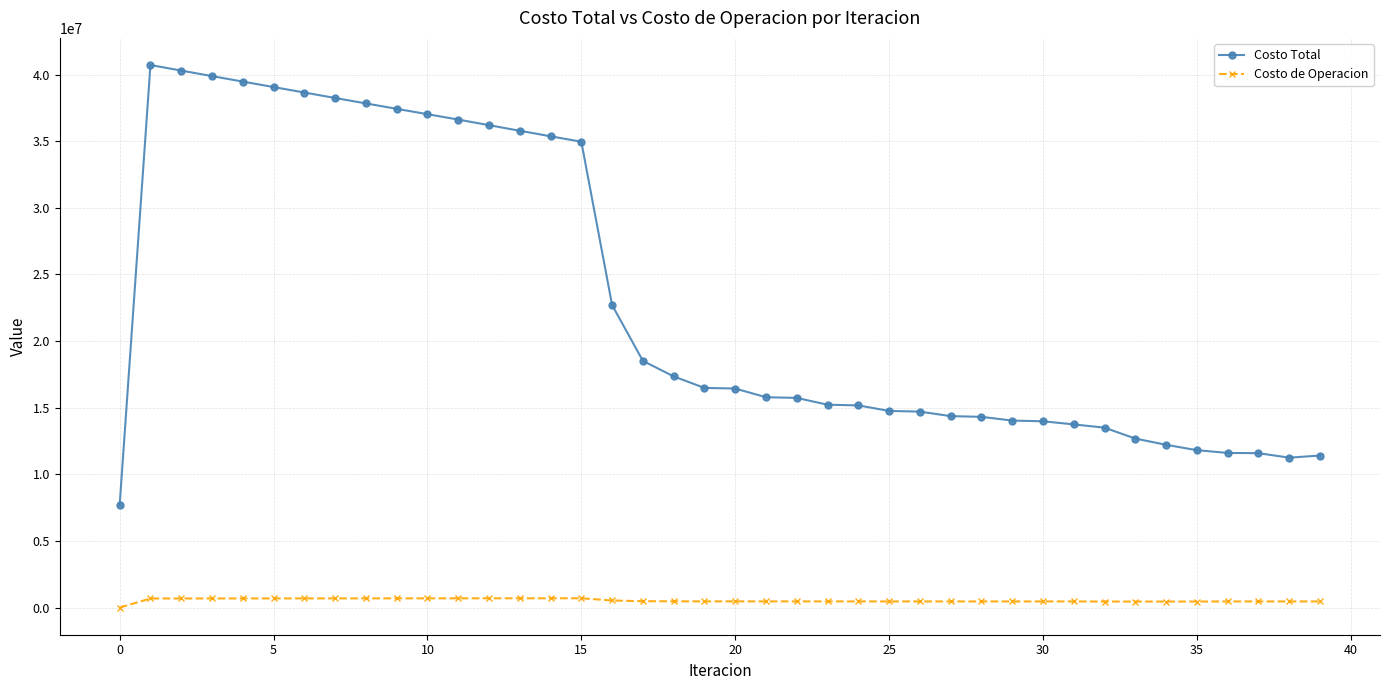

Rank the series by their average value, from highest to lowest.

Costo Total, Costo de Operacion